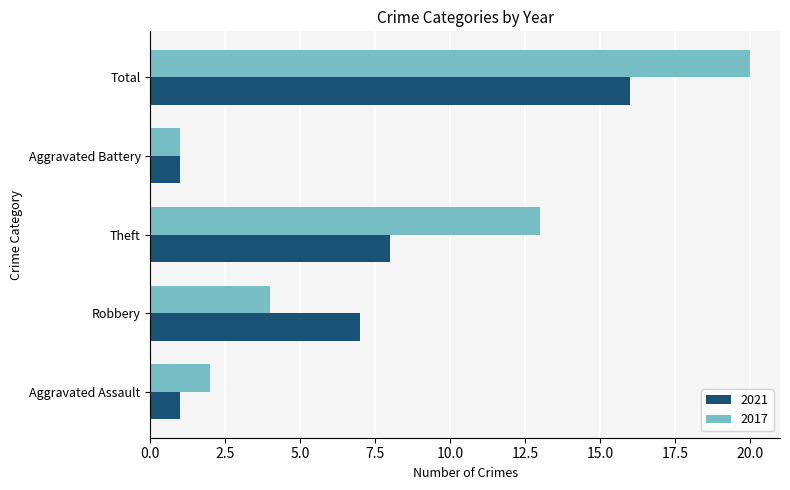

Which series changed the most between Robbery and Theft?

2017